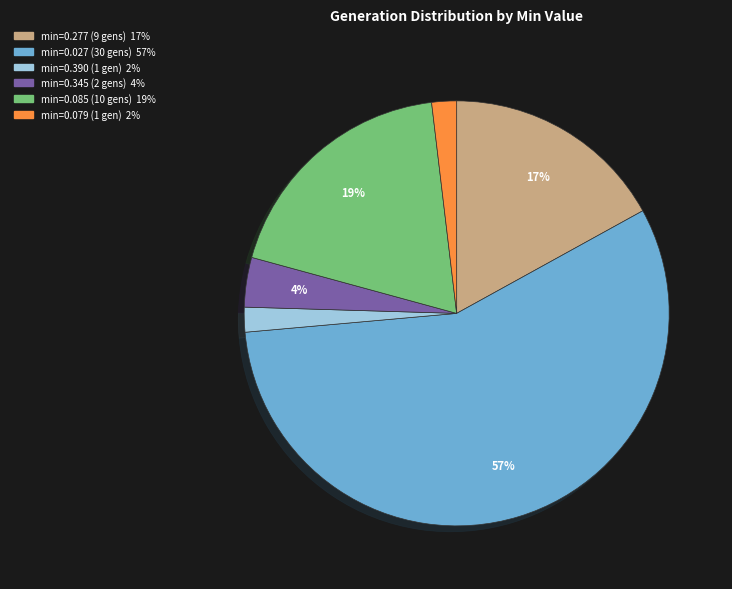

Is there any slice that represents more than half of the pie?

Yes